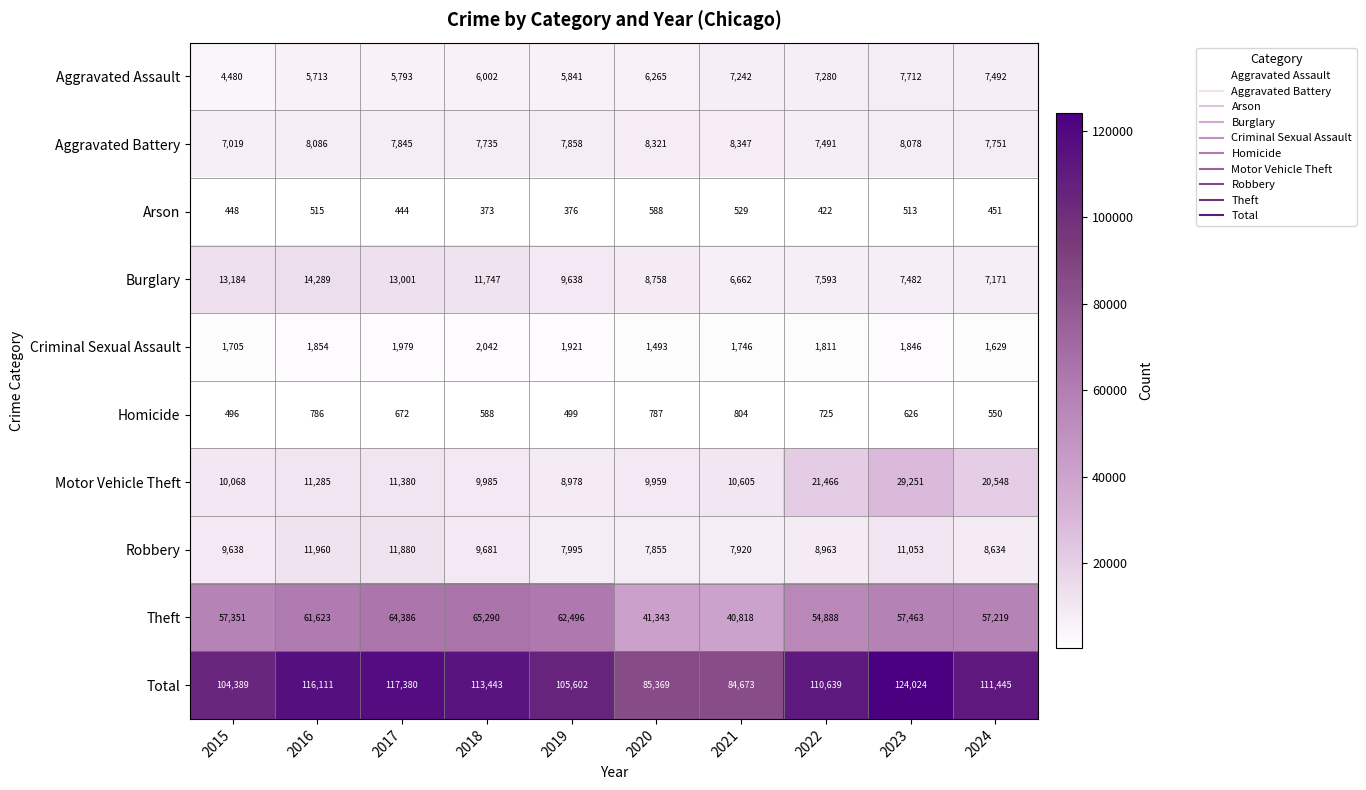

Rank the categories by Arson value from lowest to highest.

2018, 2019, 2022, 2017, 2015, 2024, 2023, 2016, 2021, 2020